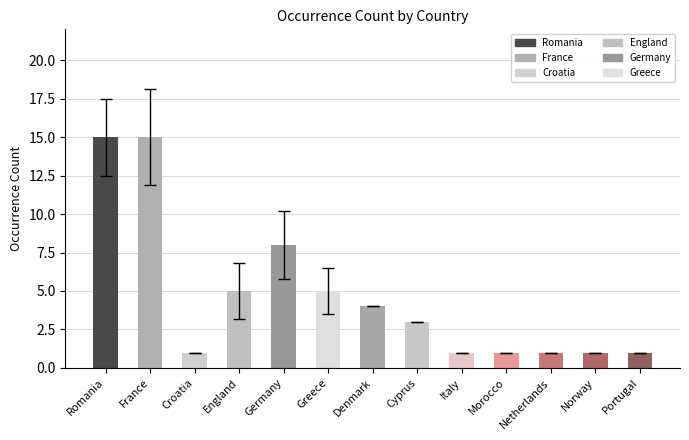

How many data points does each series have?

13